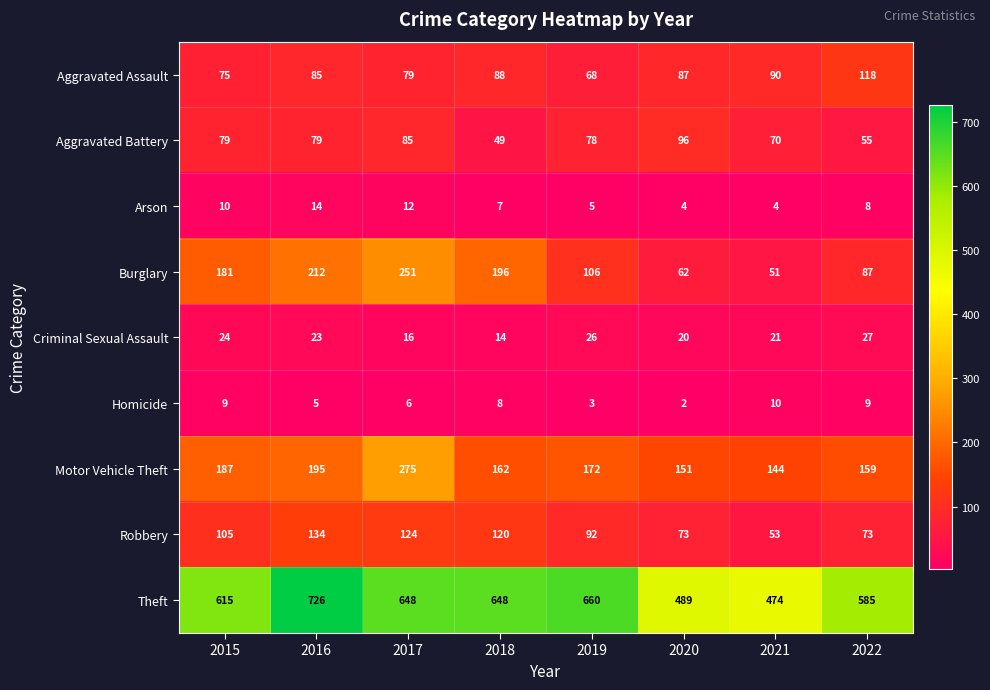

Where does the Aggravated Assault series first go above 87?

2018